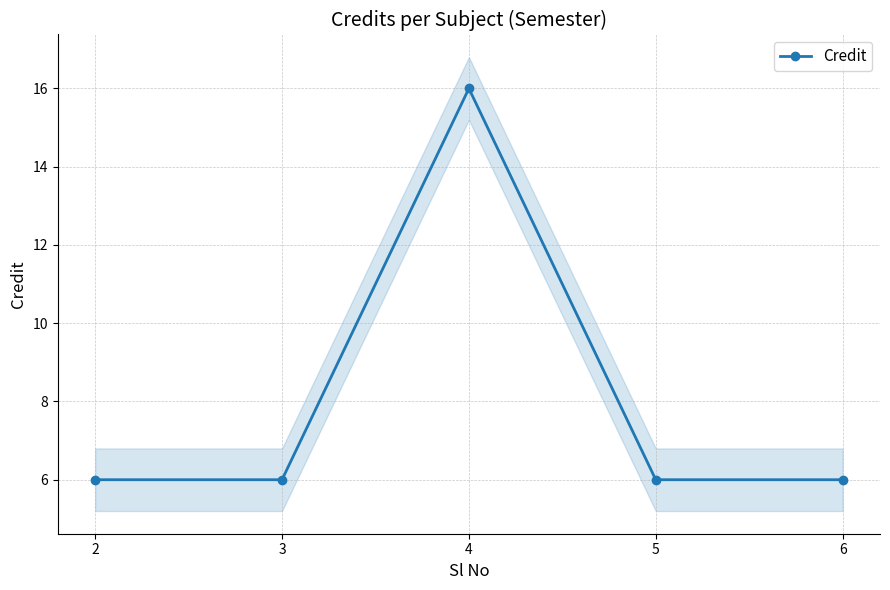

What is the approximate value at 3, to the nearest 10?

10